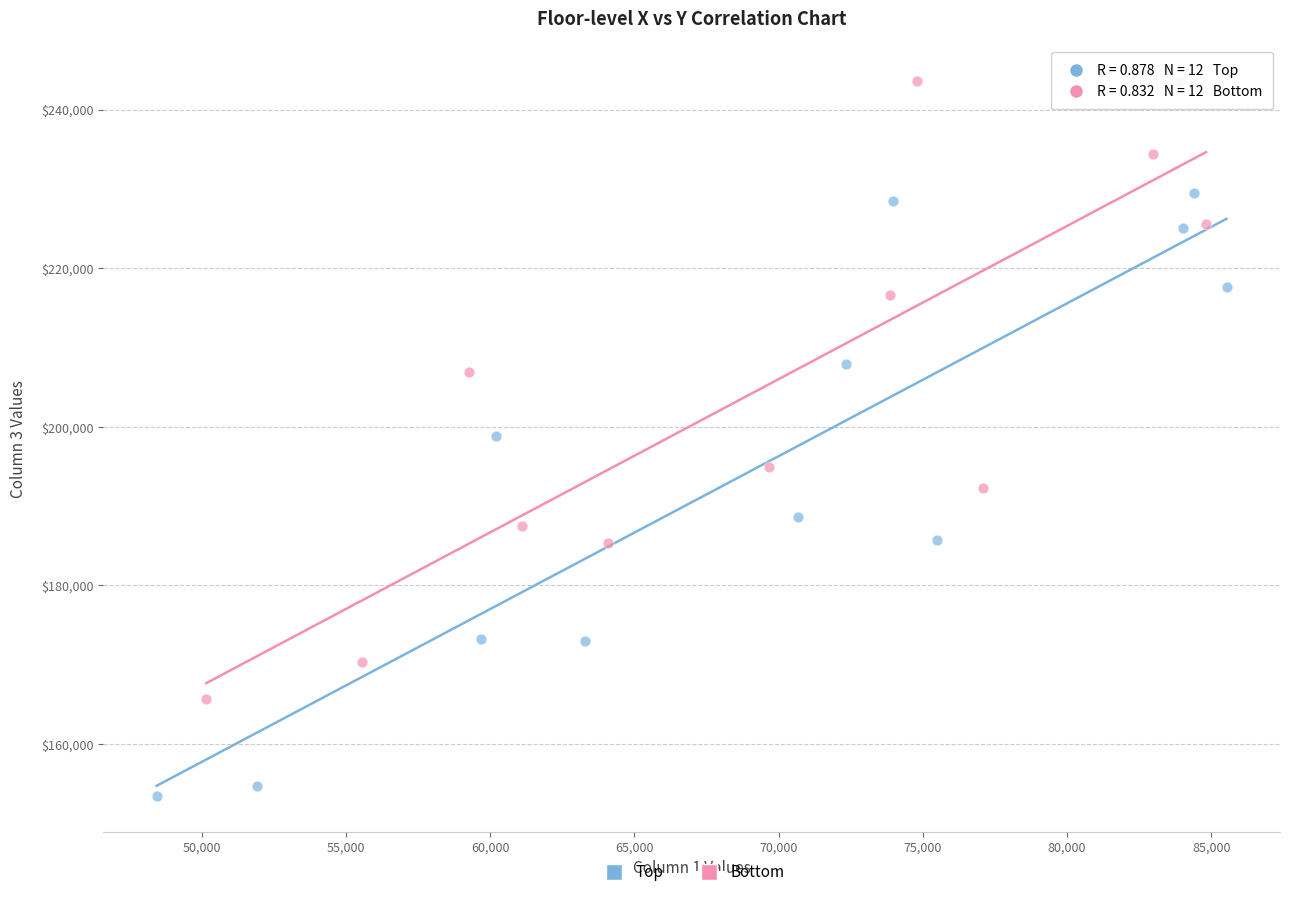

Which series contains the lowest Y value?

Top